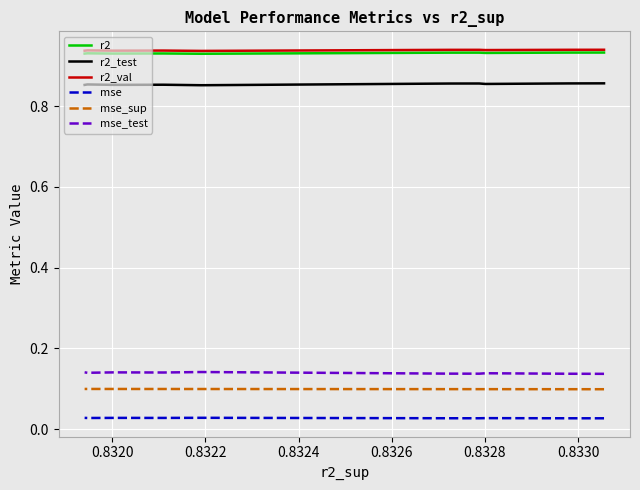

Which series has the largest total across all categories?

r2_val